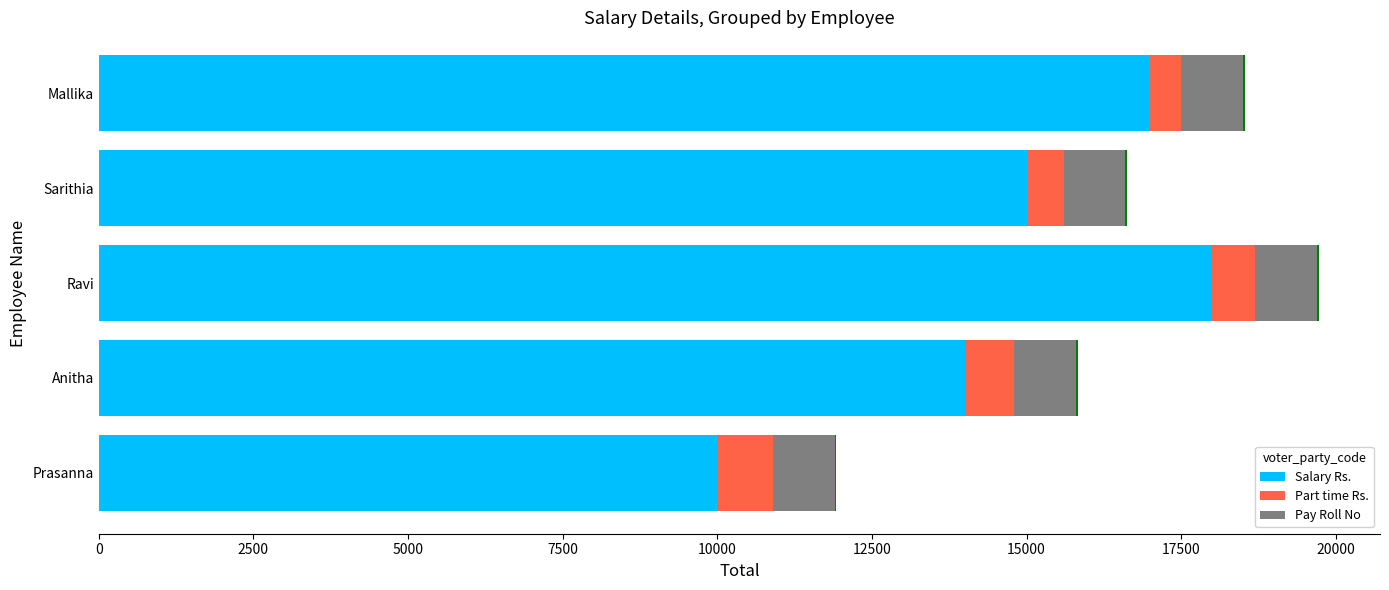

How many groups of bars are there?

5